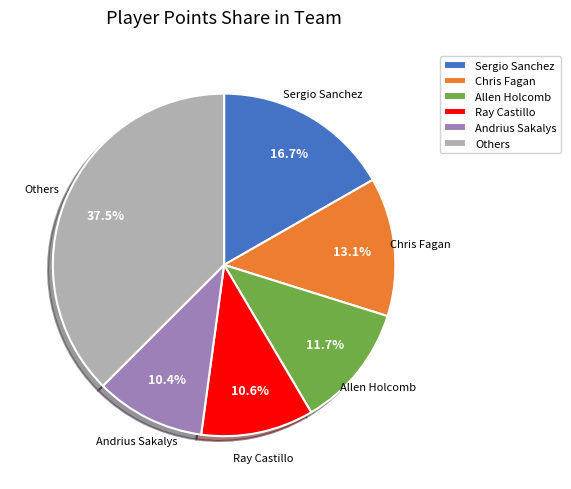

Is there any slice that represents more than half of the pie?

No